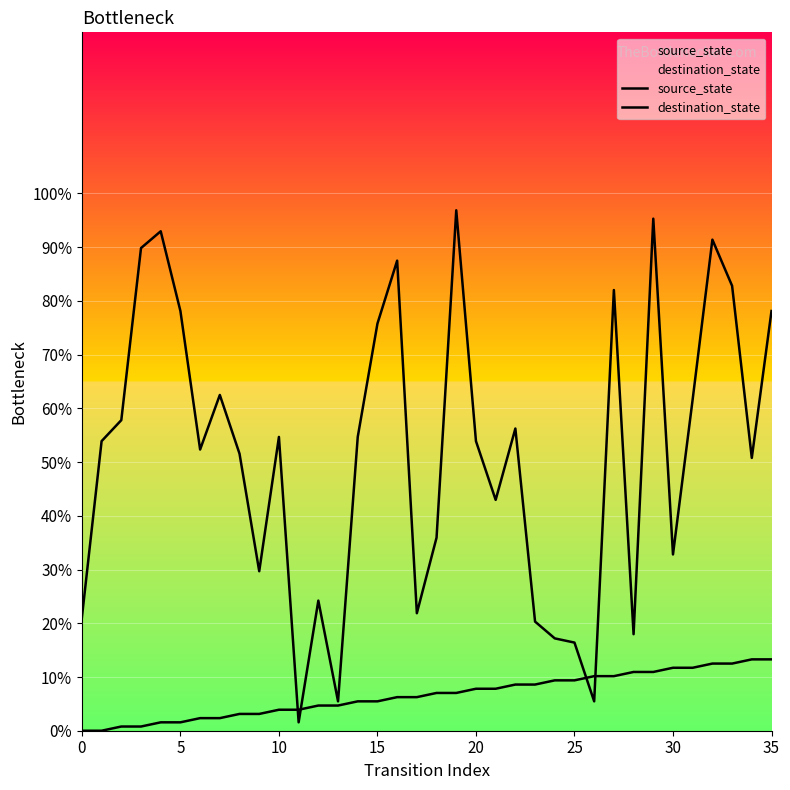

At which label is source_state closest to 6?

16